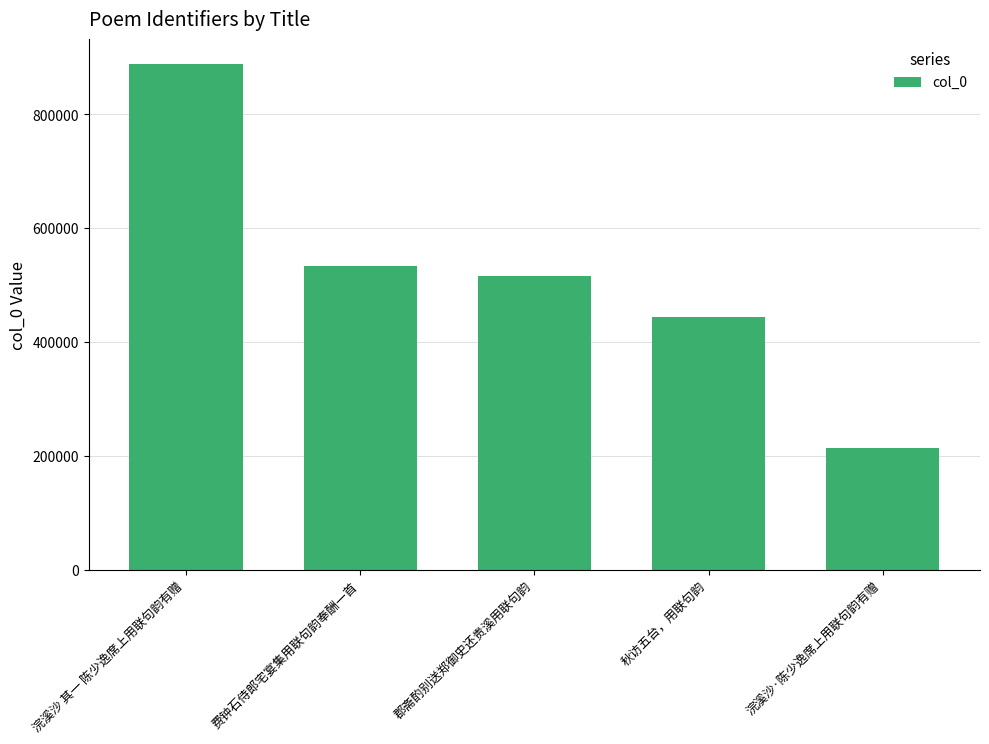

At which label is the value closest to 550535?

费钟石侍郎宅宴集用联句韵奉酬一首